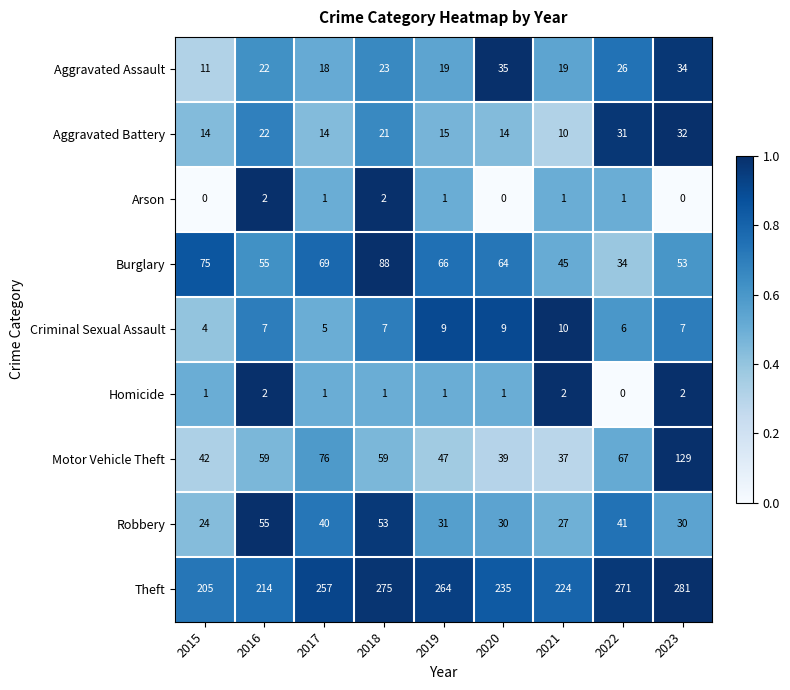

Which series changed the most between 2019 and 2023?

Motor Vehicle Theft